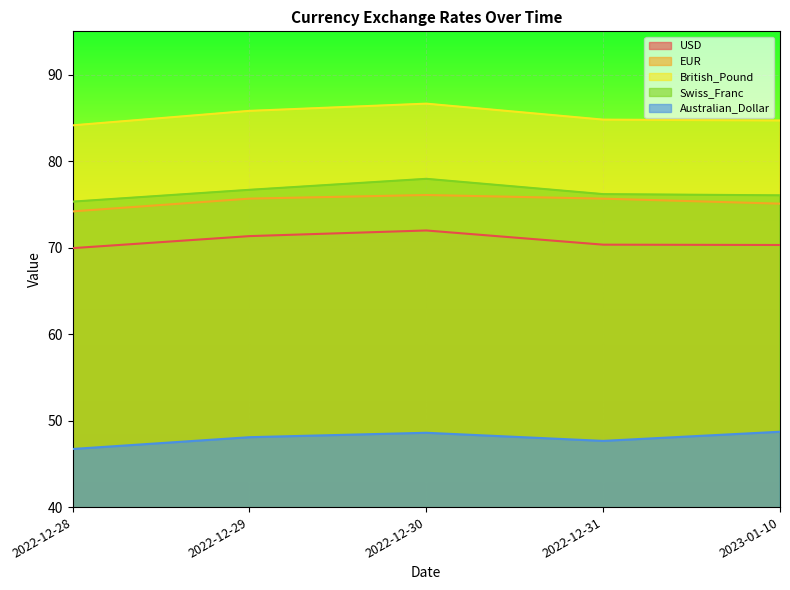

Reading left to right, what are all the values shown in this chart?

USD: 2022-12-28=69.9	2022-12-29=71.3	2022-12-30=72.0	2022-12-31=70.3	2023-01-10=70.3
EUR: 2022-12-28=74.2	2022-12-29=75.7	2022-12-30=76.1	2022-12-31=75.7	2023-01-10=75.1
British_Pound: 2022-12-28=84.1	2022-12-29=85.8	2022-12-30=86.6	2022-12-31=84.8	2023-01-10=84.7
Swiss_Franc: 2022-12-28=75.3	2022-12-29=76.7	2022-12-30=77.9	2022-12-31=76.2	2023-01-10=76.0
Australian_Dollar: 2022-12-28=46.7	2022-12-29=48.1	2022-12-30=48.6	2022-12-31=47.7	2023-01-10=48.7